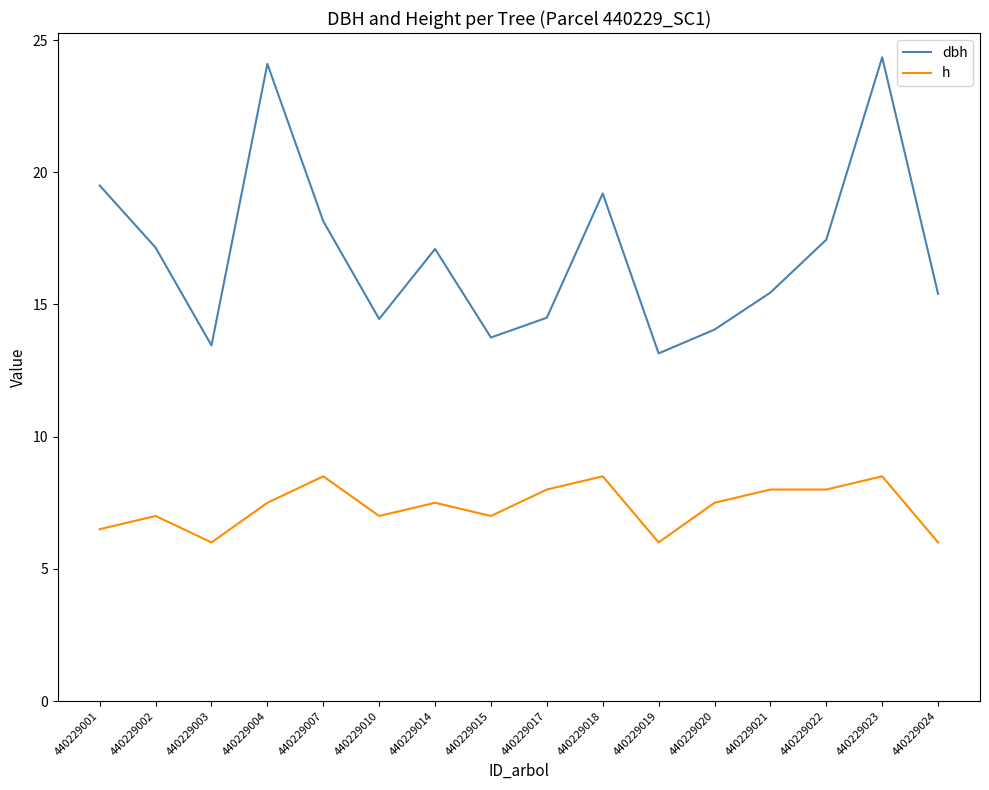

What is the sum of the h values at 440229004 and 440229019?

13.5